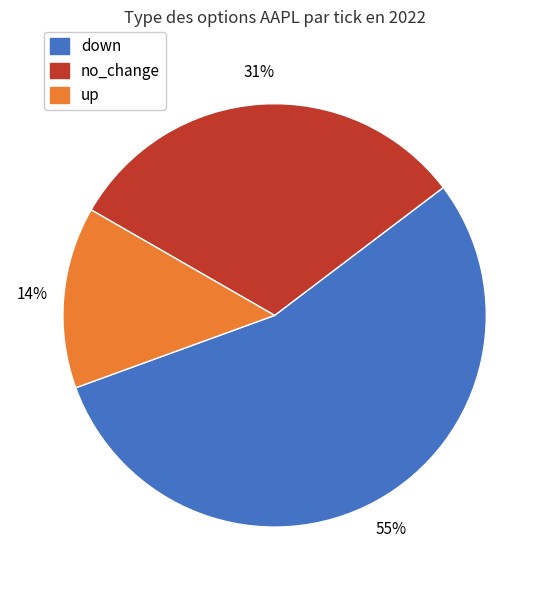

Between no_change and down, which is larger?

down